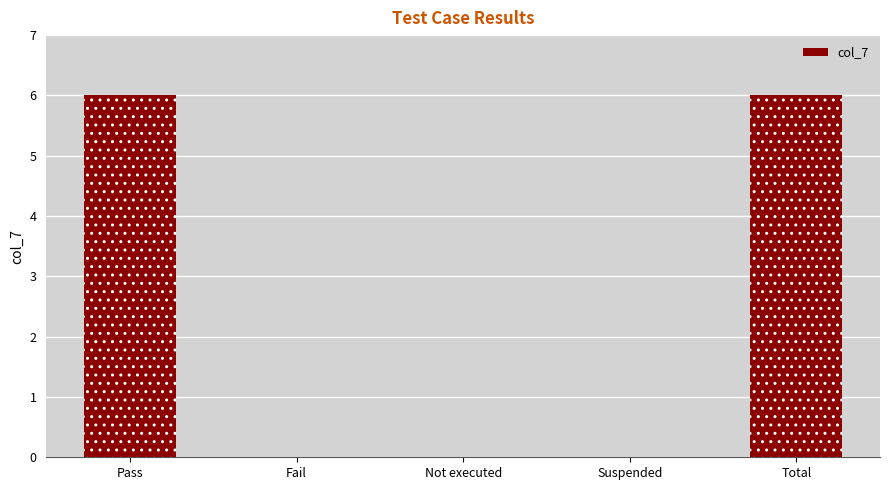

What is the change in value from Suspended to Total?

+6